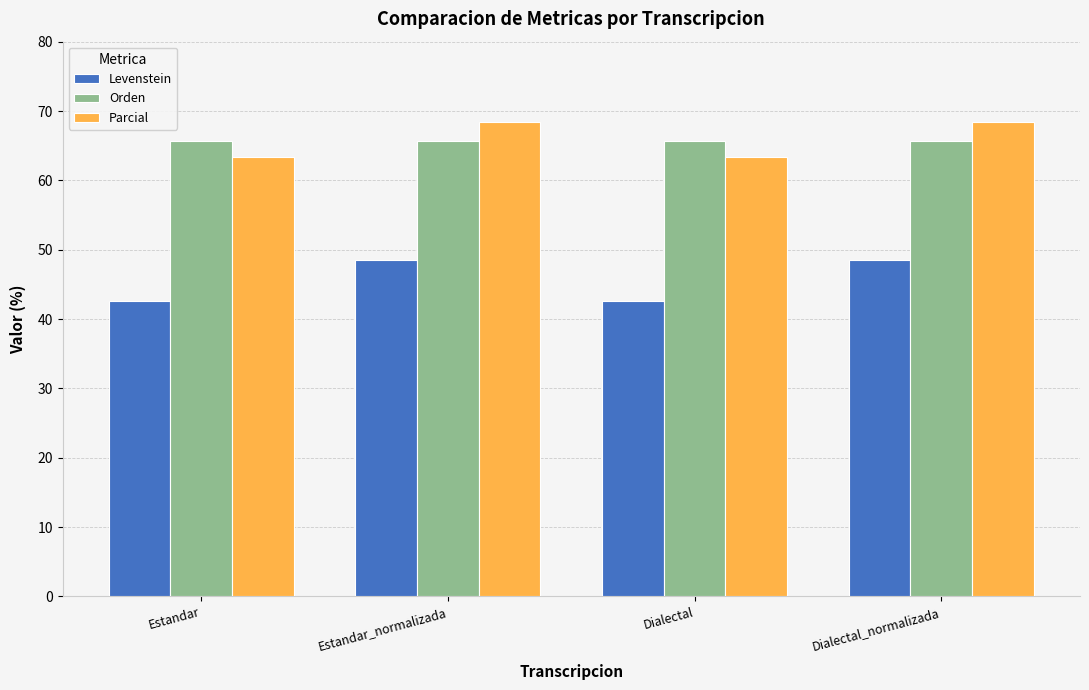

Read the Parcial value at Estandar_normalizada.

68.4